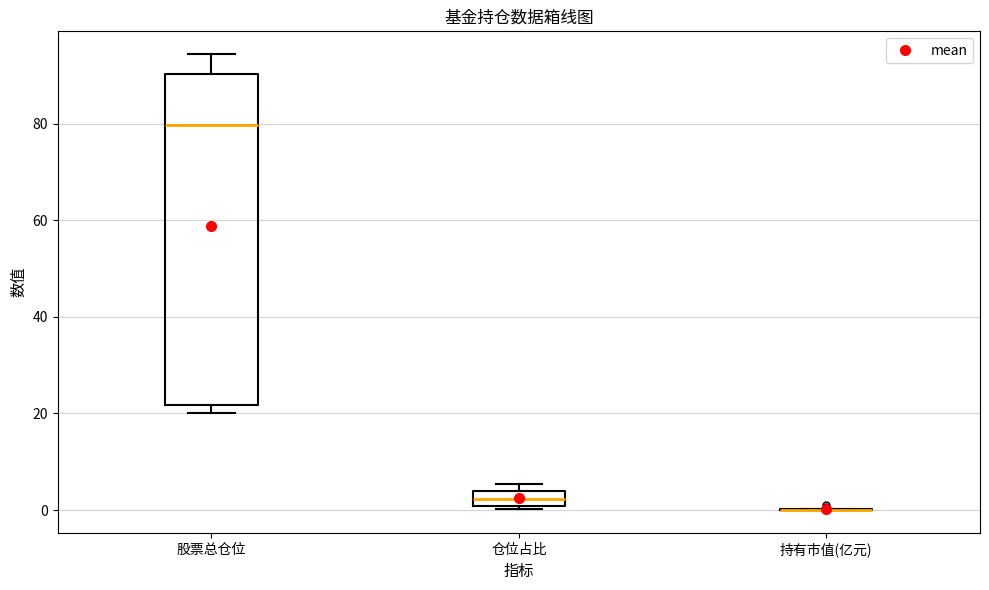

Reading left to right, transcribe this box plot: for each box, give where its median line is, the range the box spans, and where its two whiskers end, as read against the y-axis. The values are not printed on the chart, so give them approximately, as read against the axis.

股票总仓位: median 80, box 22 to 90, whiskers 20 to 94
仓位占比: median 2, box 0 to 4, whiskers 0 to 6
持有市值(亿元): box collapsed to a line at 0, whiskers 0 to 0